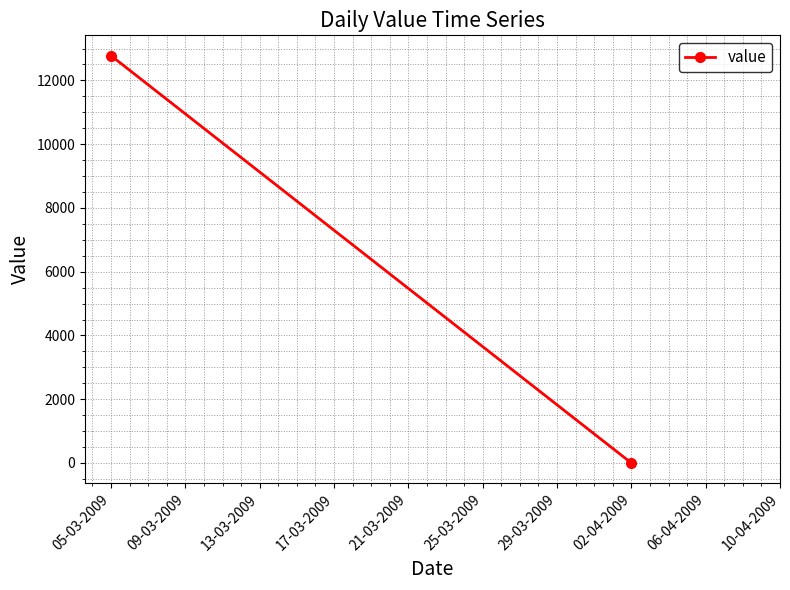

Which has a higher value, 05-03-2009 or 02-04-2009?

05-03-2009